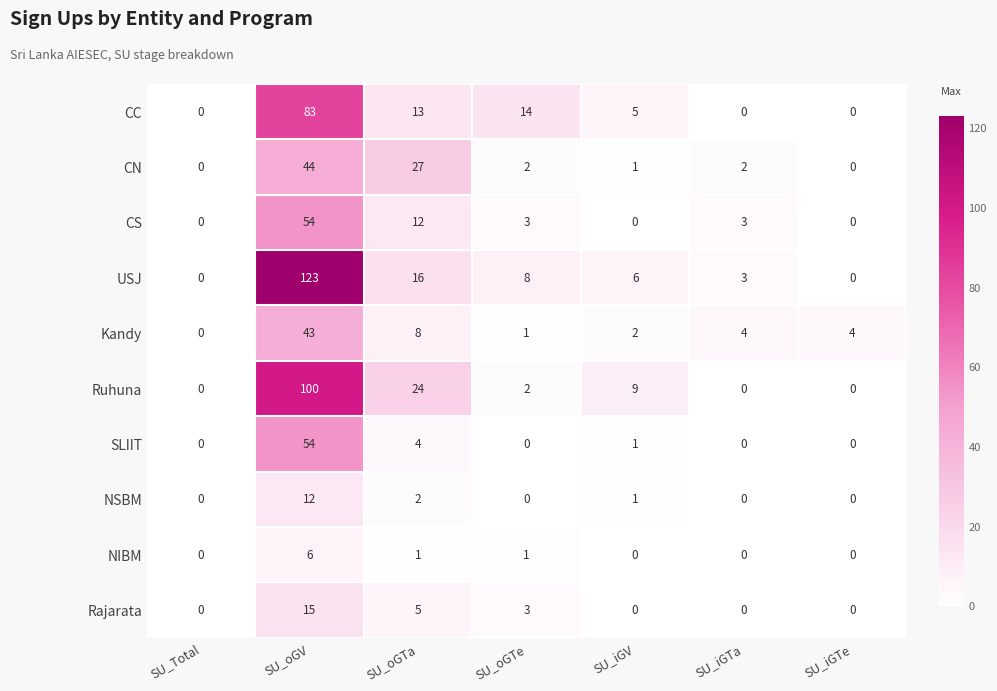

True or false: SLIIT has a value of 0 at SU_oGTe.

True